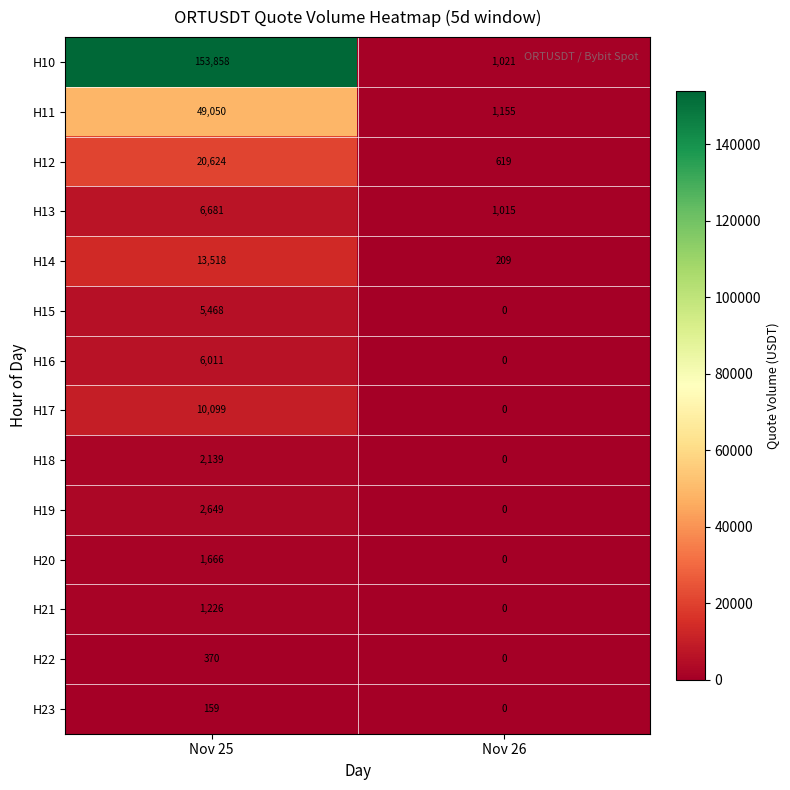

Where is H12 nearest to the value 10621?

Nov 26